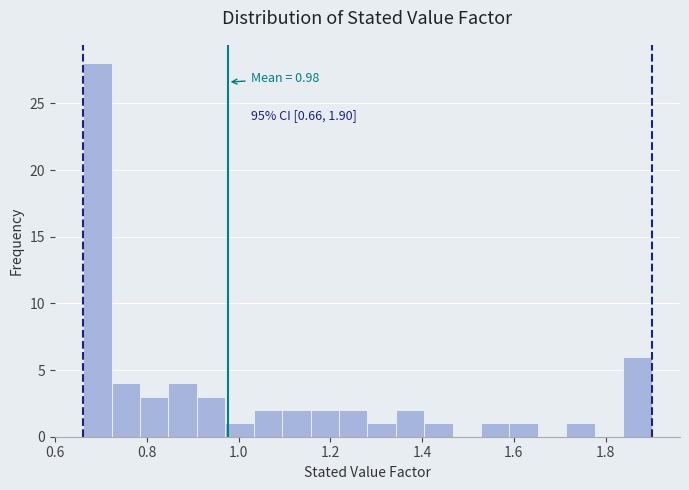

Read against the x-axis, roughly where is the centre of the tallest bar?

0.70